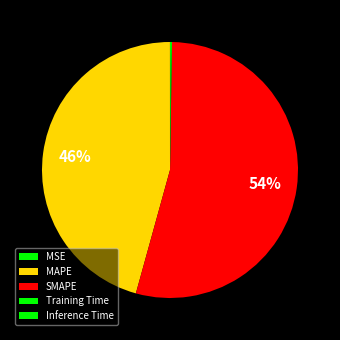

Which has a higher value, SMAPE or MAPE?

SMAPE